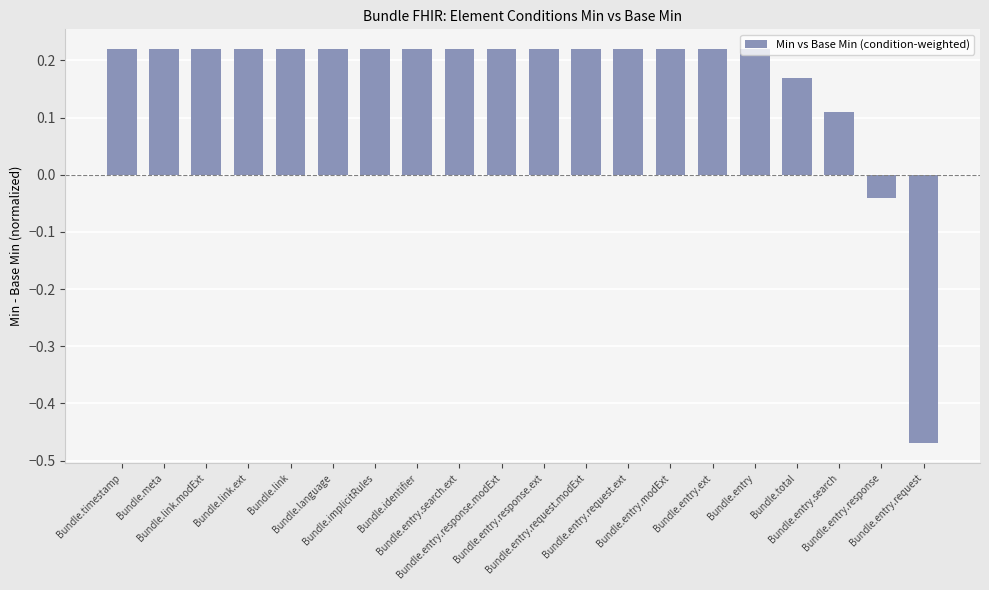

How many data points are less than 0?

2